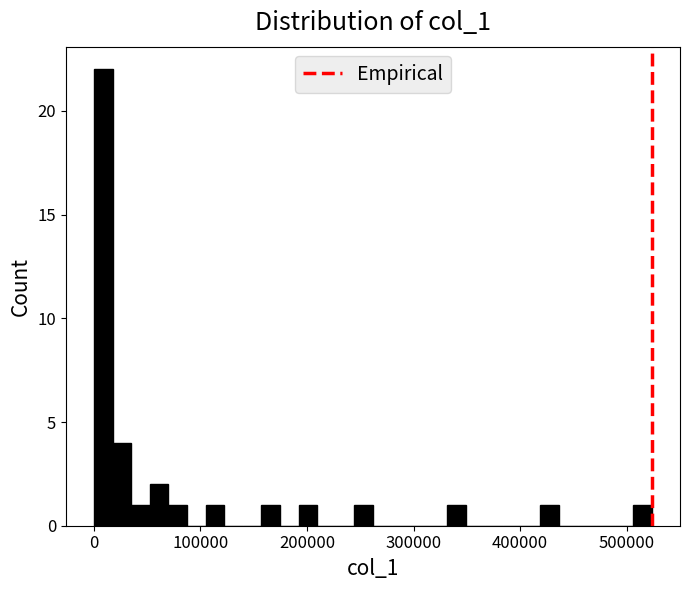

Read against the x-axis, roughly where is the centre of the tallest bar?

10000